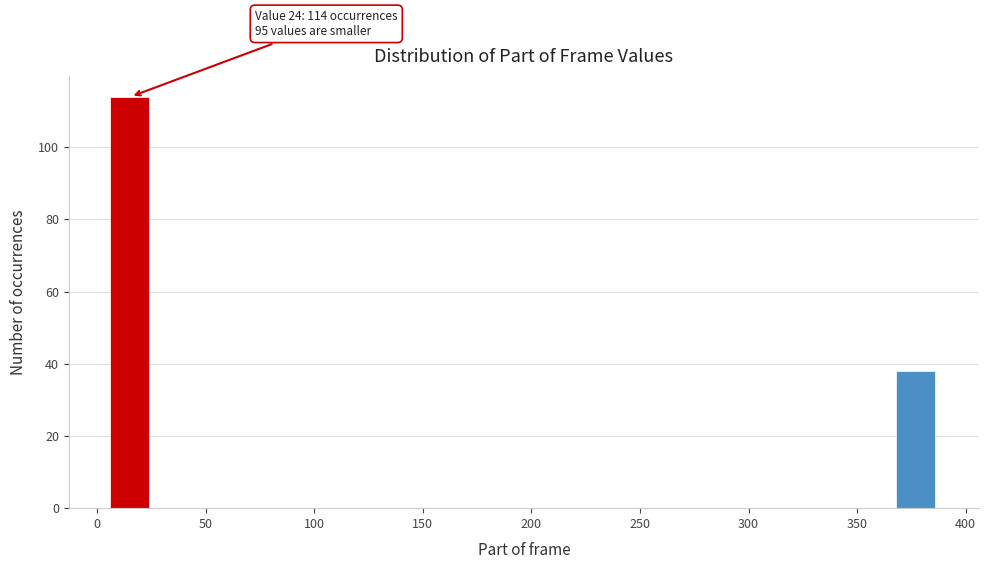

Around what value on the x-axis is the tallest bar? Give the approximate position of its centre, as read against the axis.

15